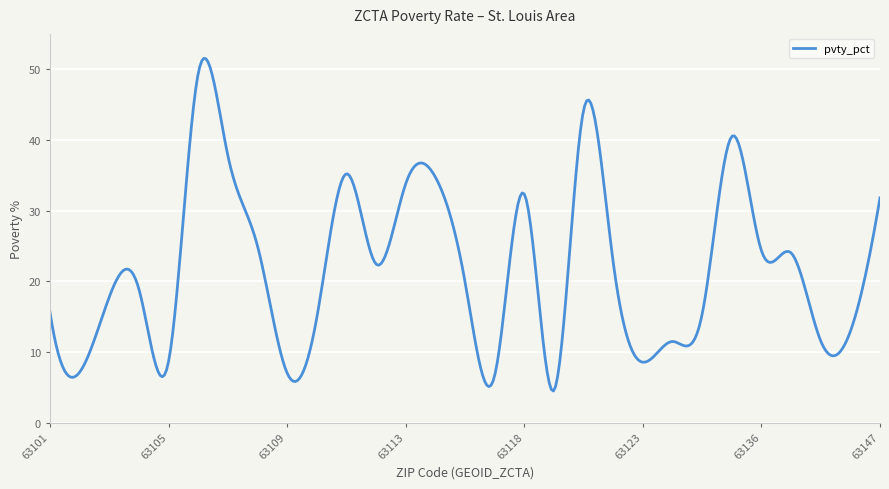

What is the maximum value shown in the chart?

51.5